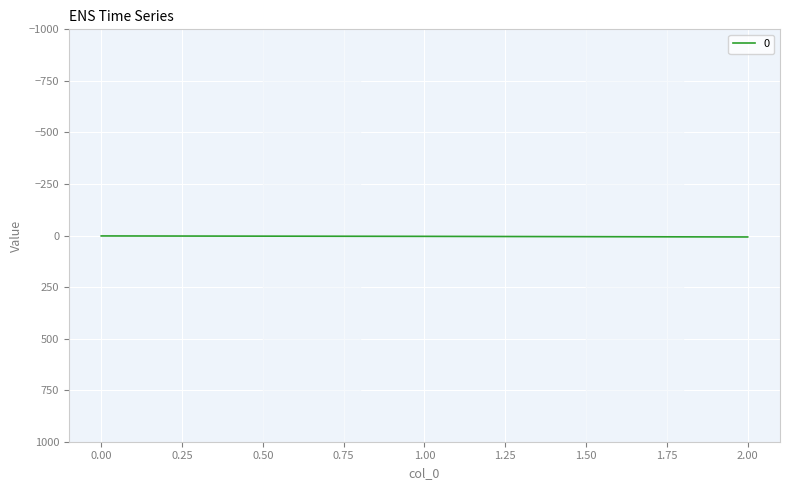

Count the number of data series in this chart.

1